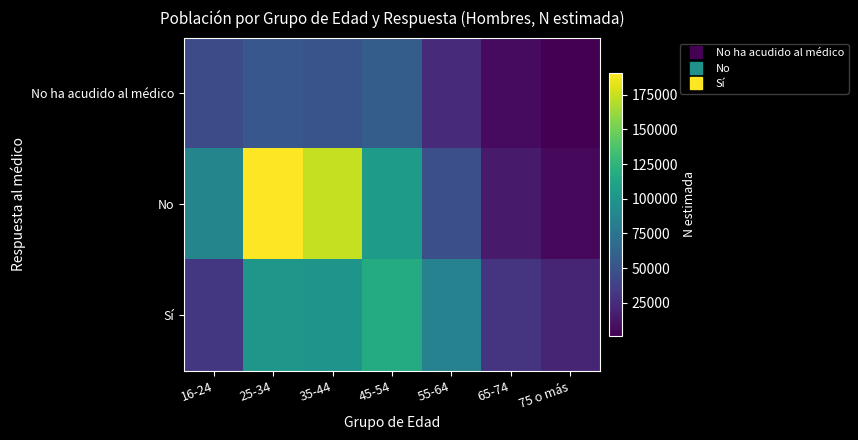

What is the minimum value shown in the chart?

1154